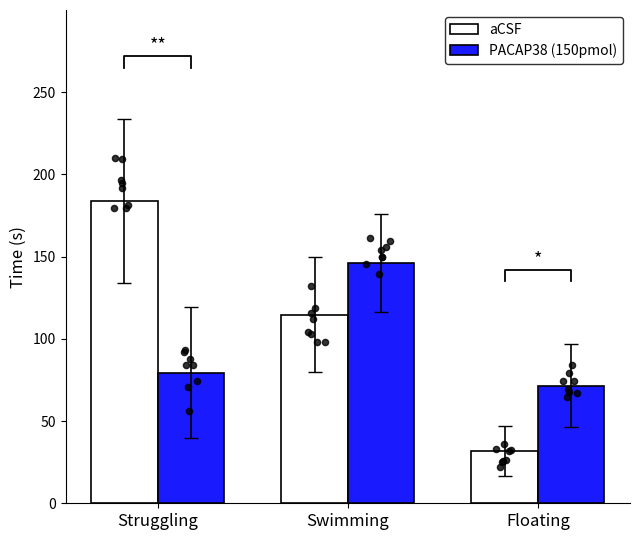

Which series reaches the maximum Y coordinate?

aCSF